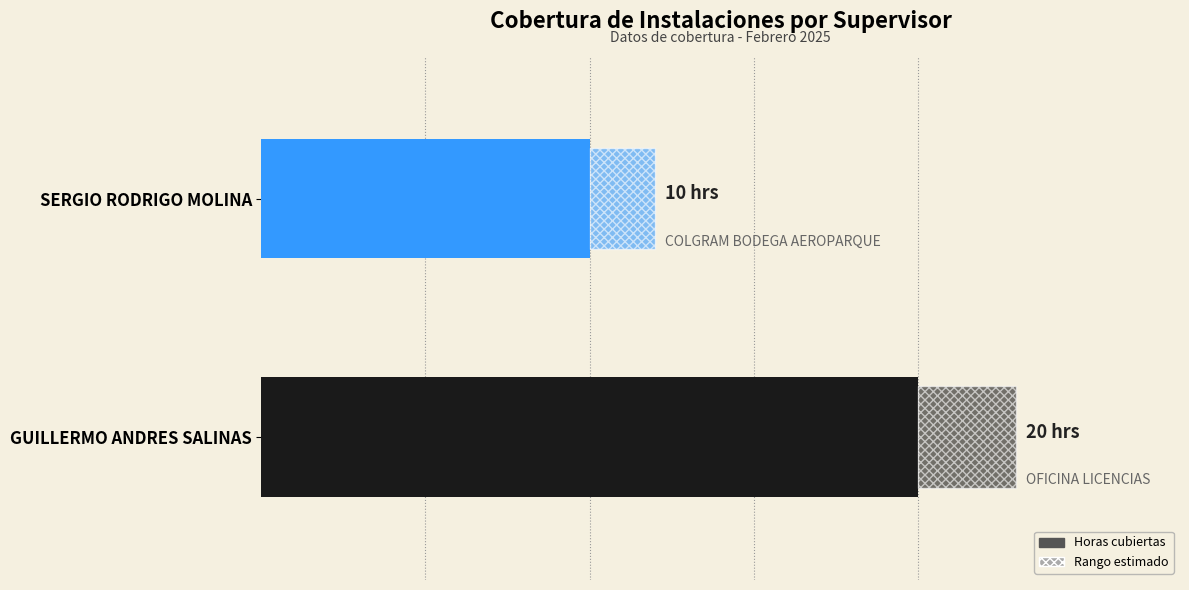

What is the average value?

15